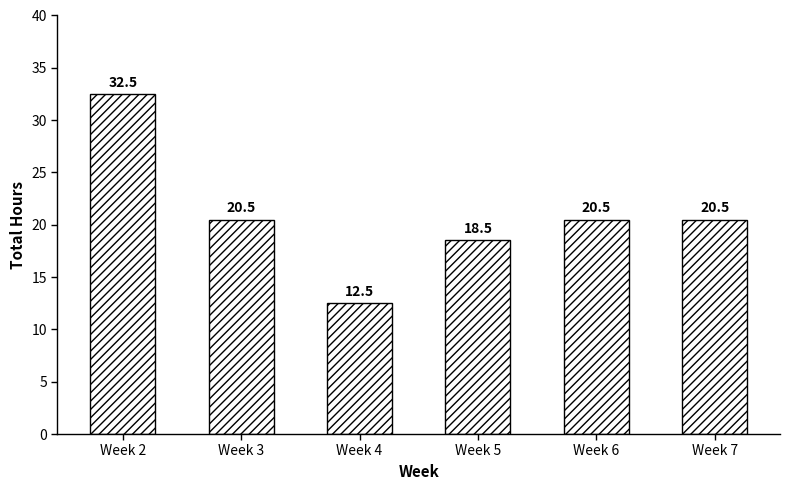

What is the smallest value displayed?

12.5